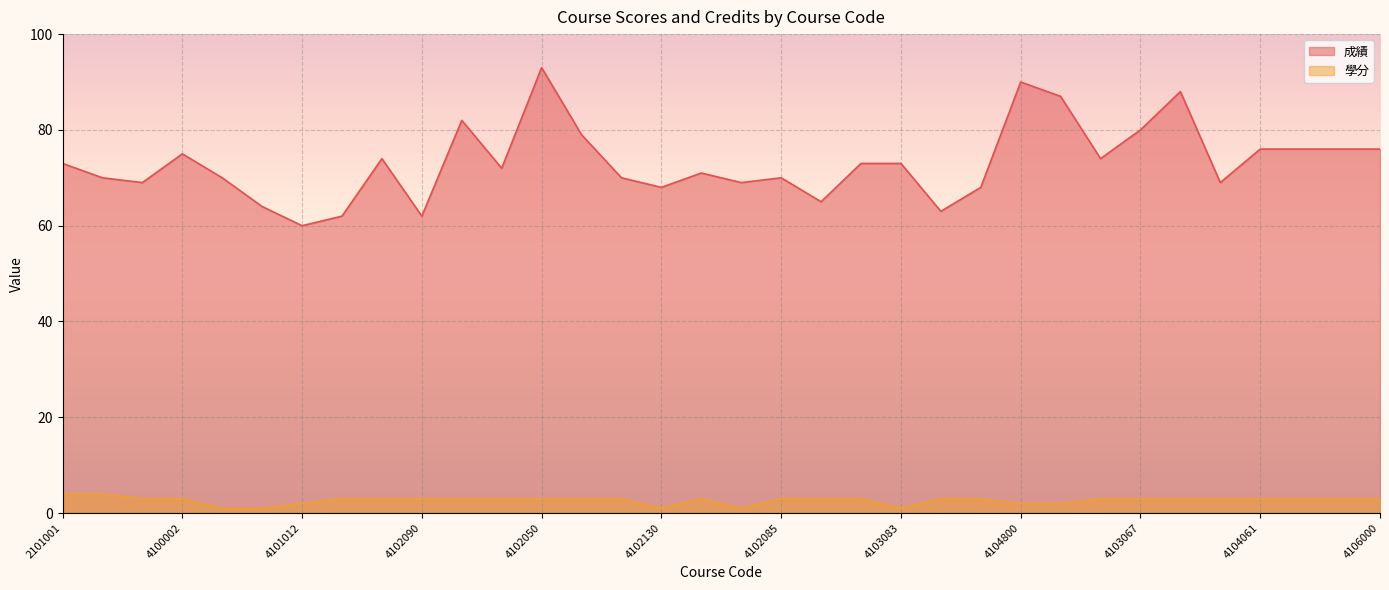

What is the difference between the 學分 values at 4102003 and 4104800?

1